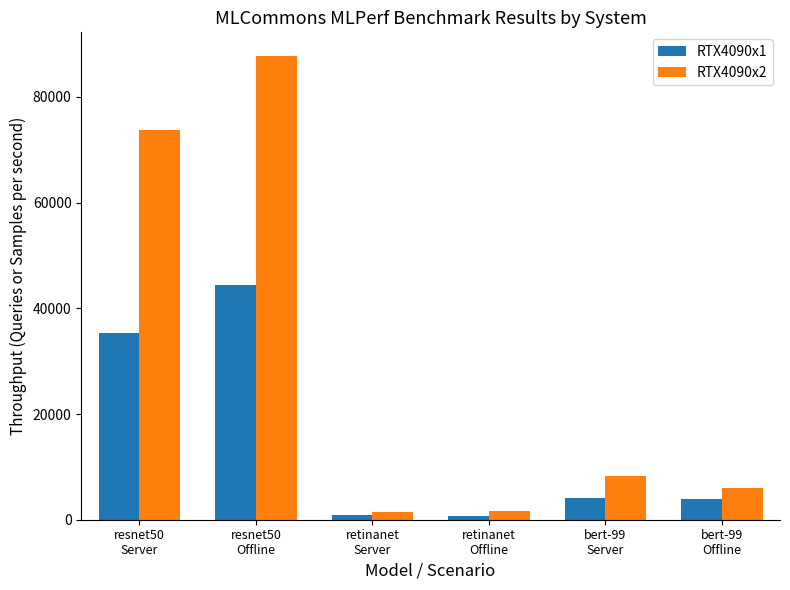

Which series has the widest spread of values?

RTX4090x2